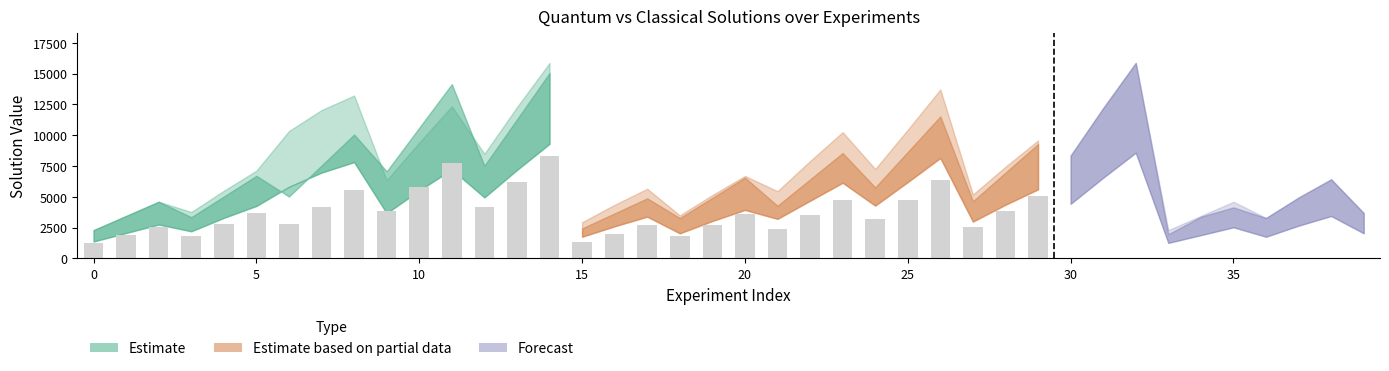

What is the average value of the Quantum Solution series?

7304.1